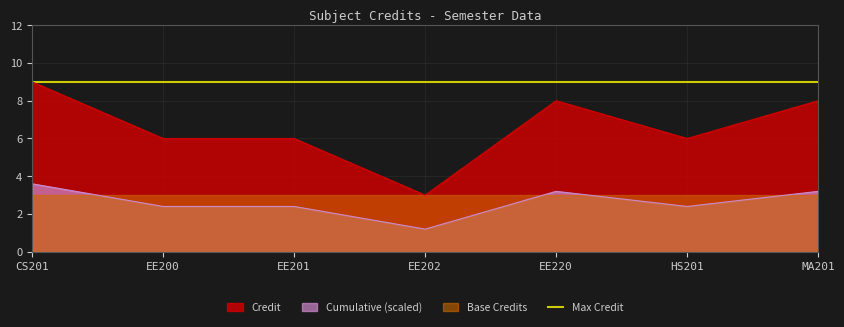

How many categories are shown in the chart?

7